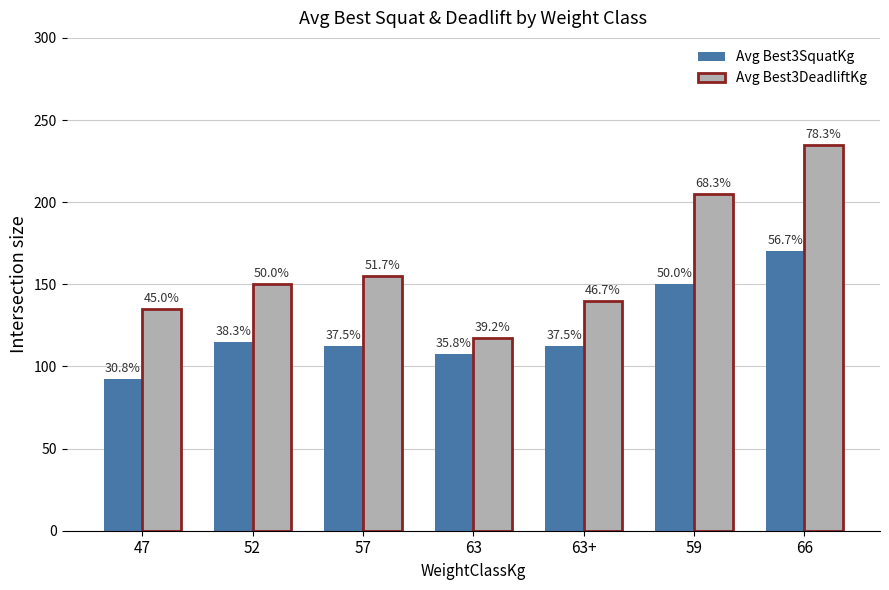

What is the value of the Avg Best3SquatKg bar at the 6th from the left?

150.0